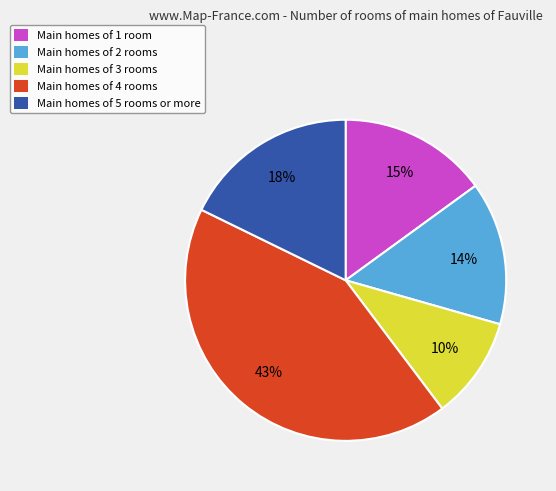

To the nearest percent, what is the combined percentage of Main homes of 4 rooms and Main homes of 3 rooms?

53%